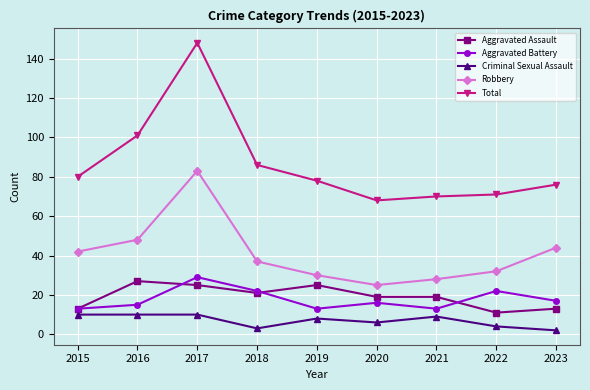

At which category is the sum across all series the highest?

2017